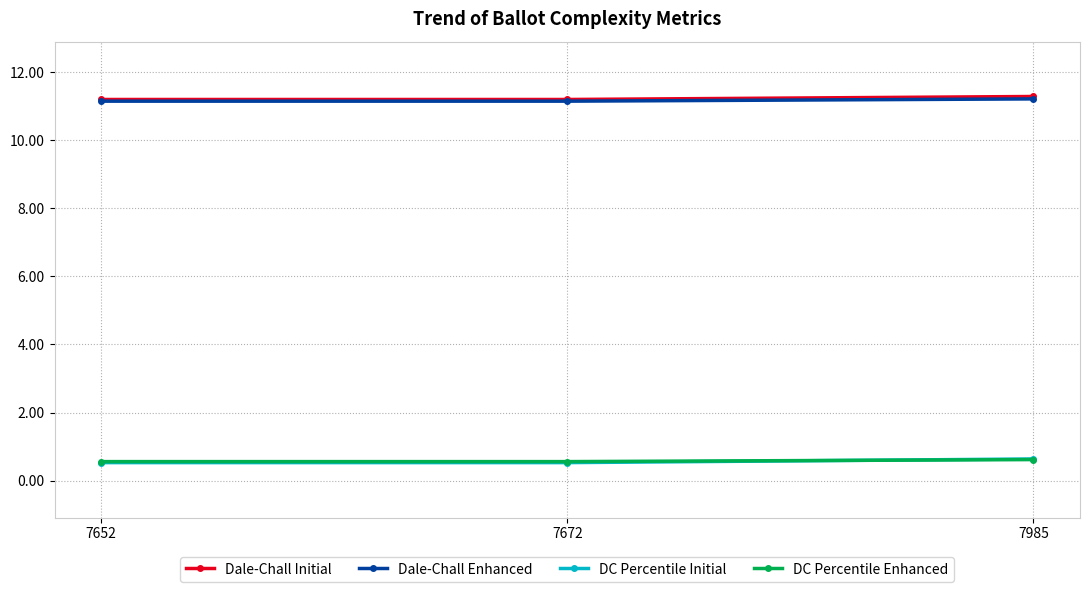

What is the value of the Dale-Chall Enhanced point at the 1st from the left?

11.2